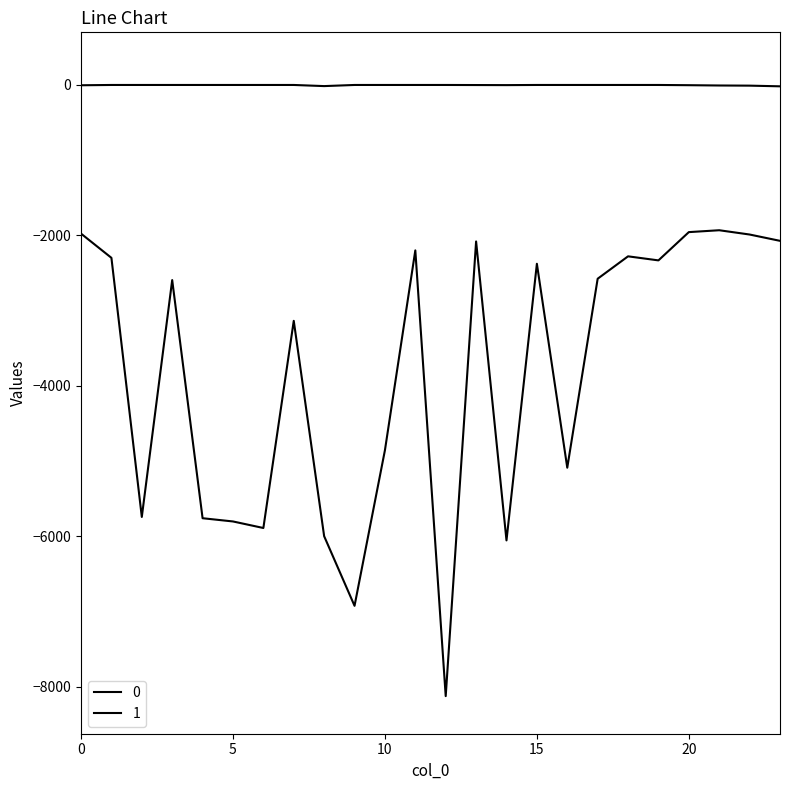

True or false: 1 has more than 1 points higher than both neighbors.

False